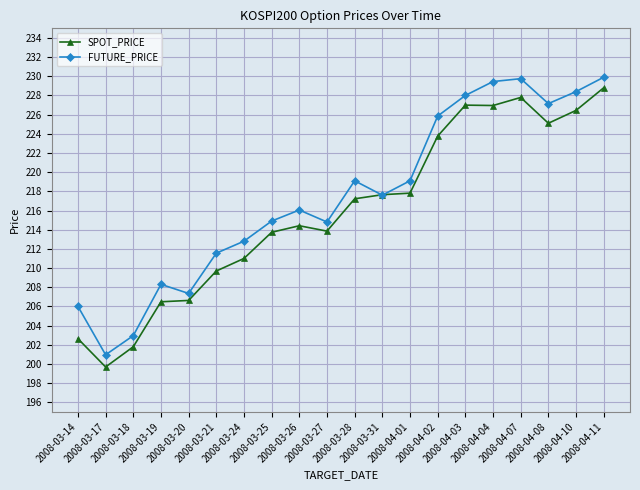

What is the label of the 16th point from the left?

2008-04-04